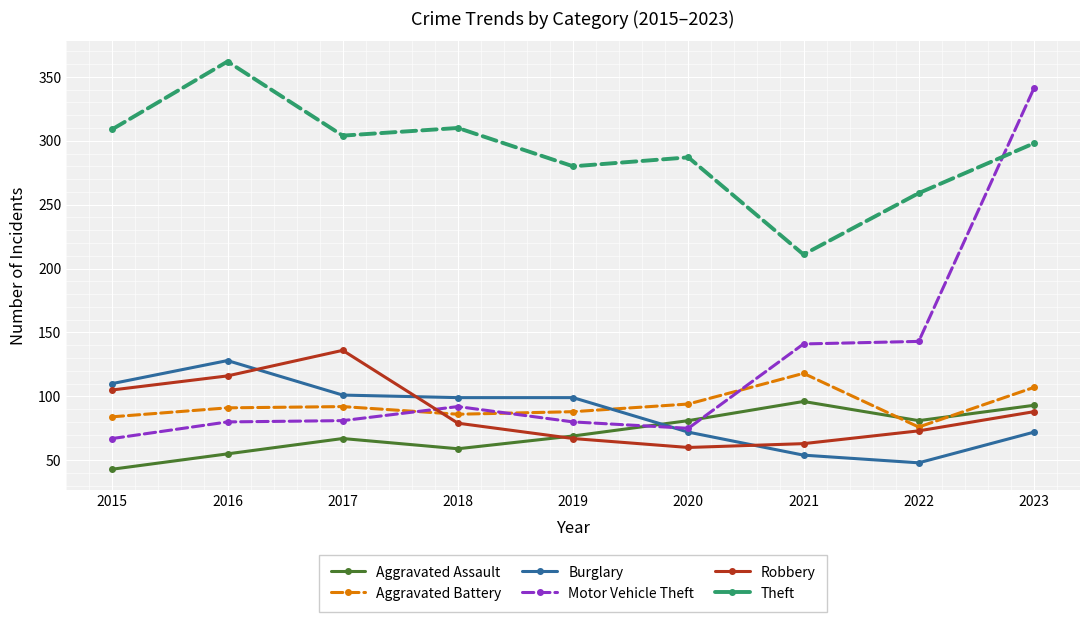

Rank the series at 2021 from lowest to highest value.

Burglary, Robbery, Aggravated Assault, Aggravated Battery, Motor Vehicle Theft, Theft